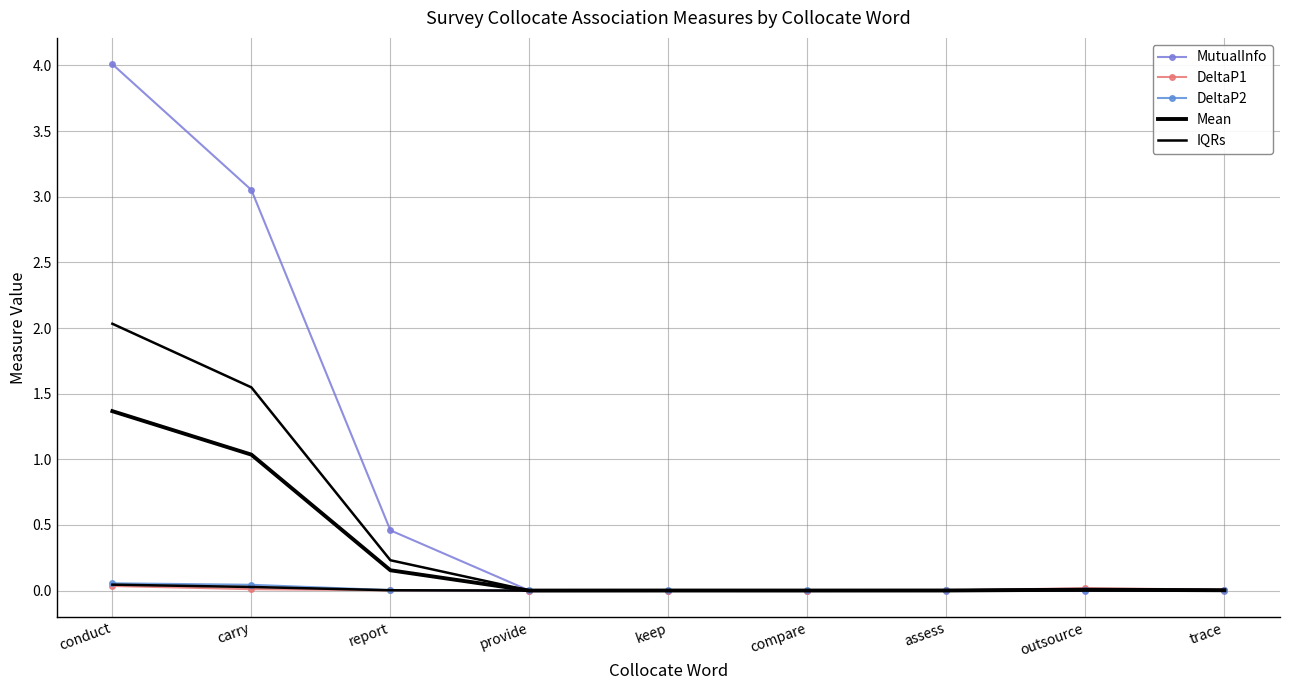

Is the value of IQRs at trace greater than the value of MutualInfo at outsource?

Yes